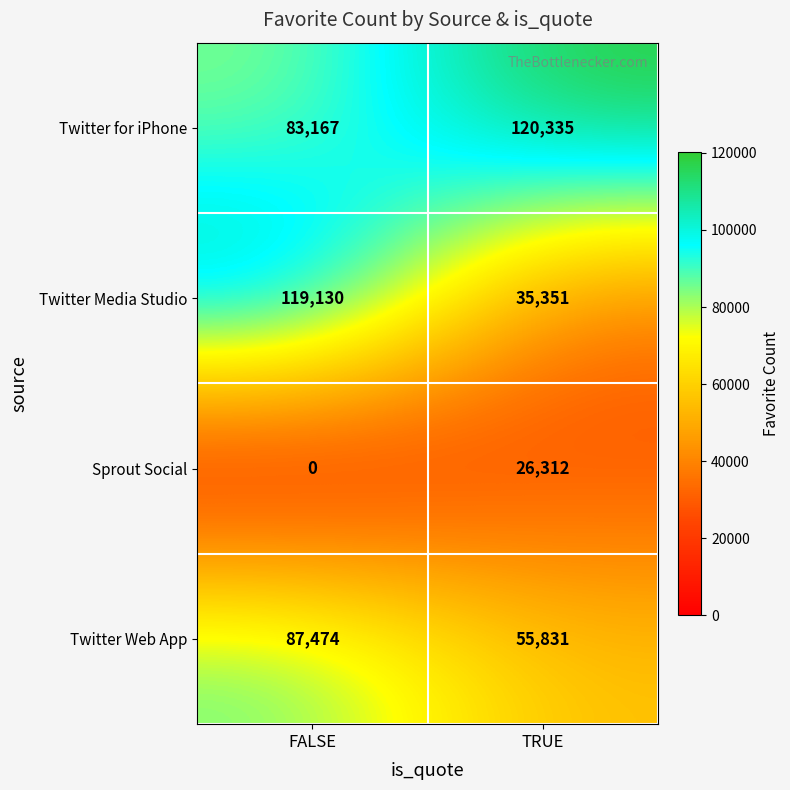

What is the sum of all Sprout Social values?

26312